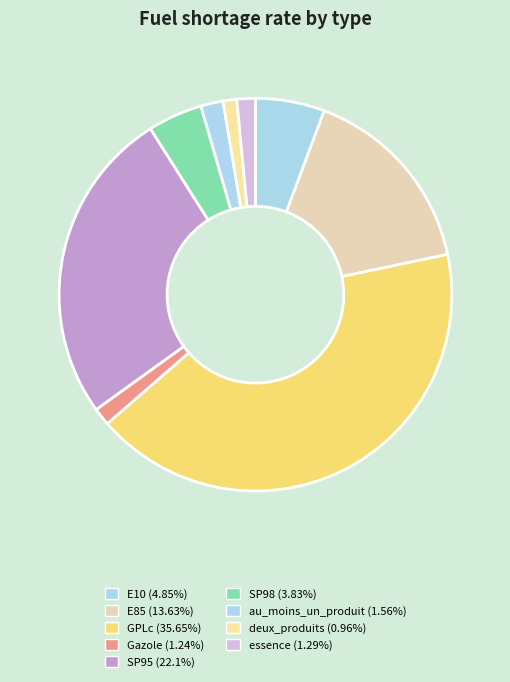

Combined, what portion of the pie is essence and E85?

17.5%